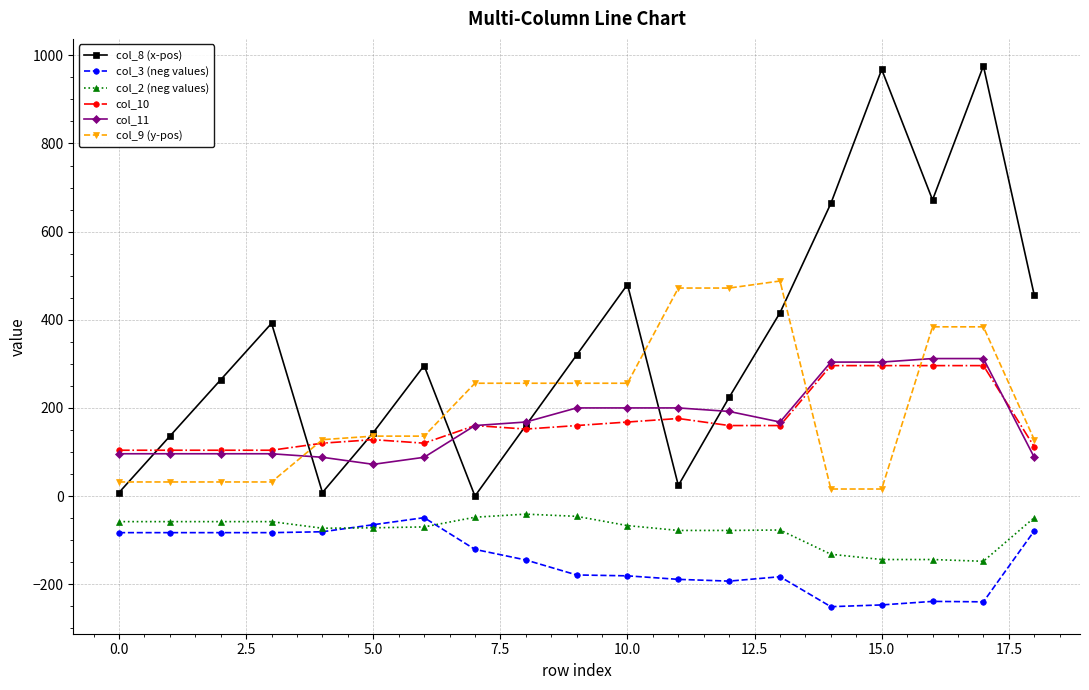

Which series has the largest total across all categories?

col_8 (x-pos)